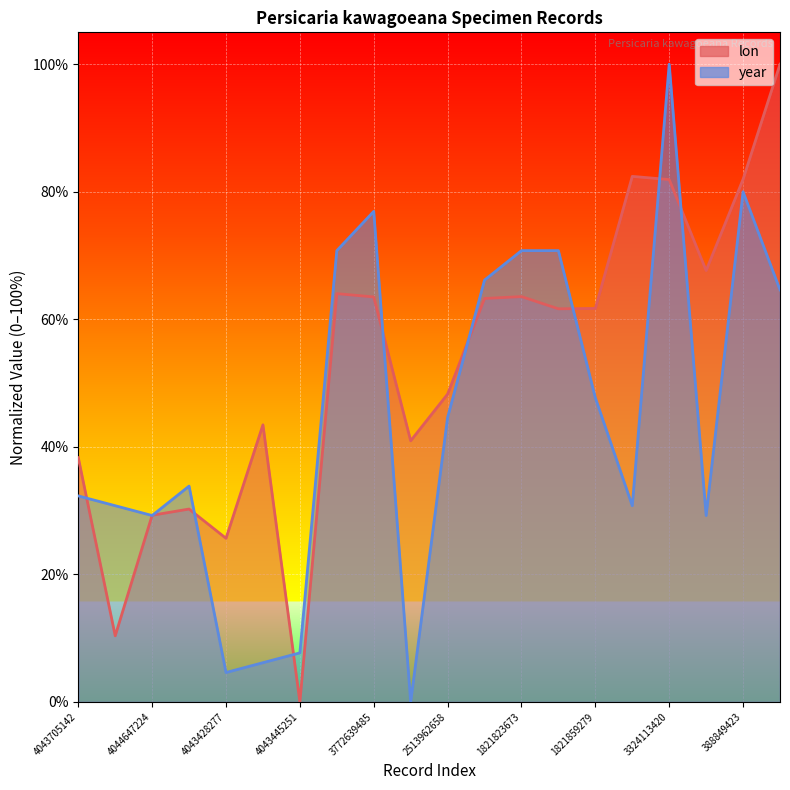

Read the lon value at 4043705142.

38.3